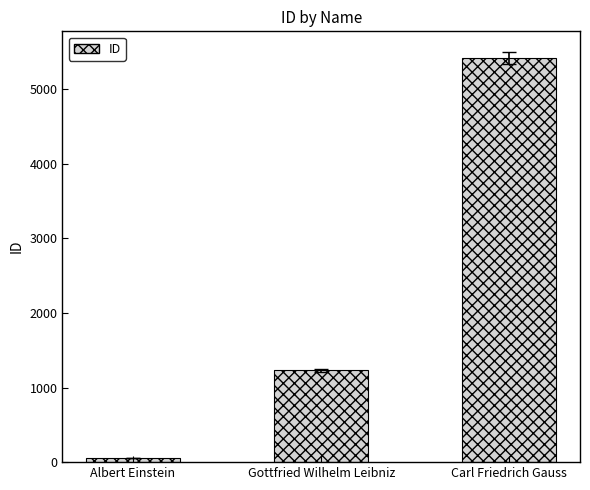

Where is the data nearest to the value 2737?

Gottfried Wilhelm Leibniz